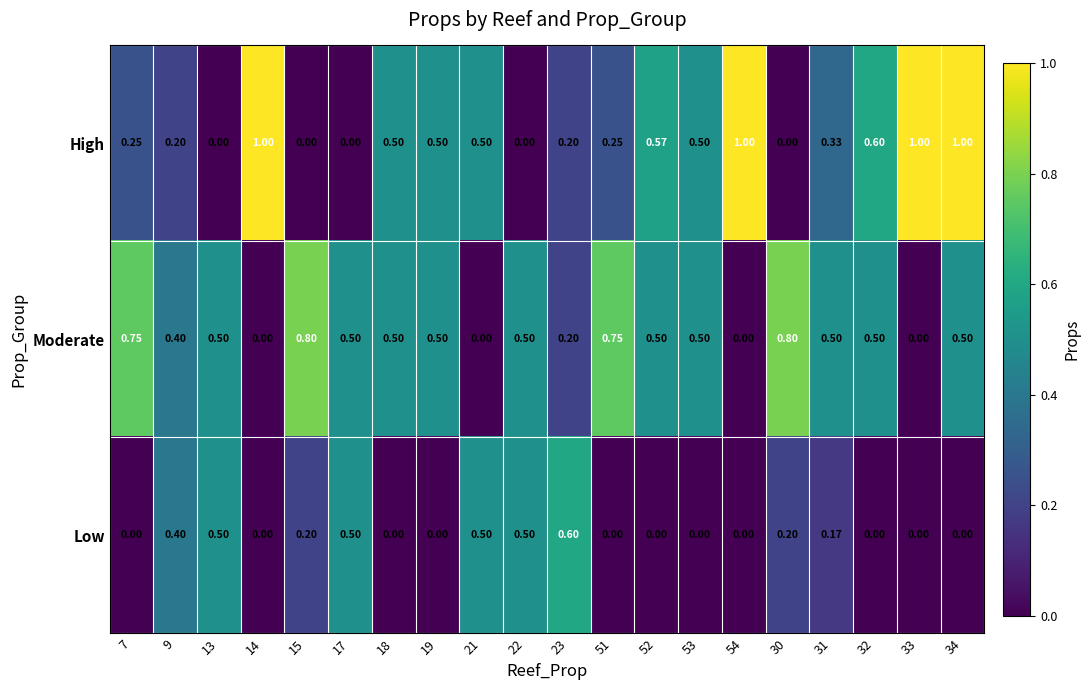

List the series in order of their peak value, highest first.

High, Moderate, Low